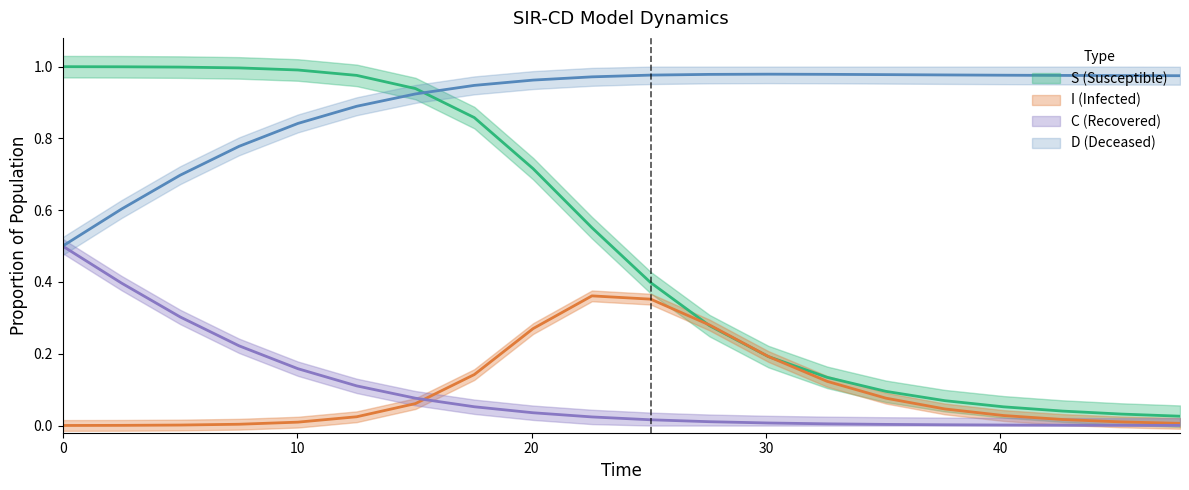

After their last crossing, which series has the higher values: C or I?

I